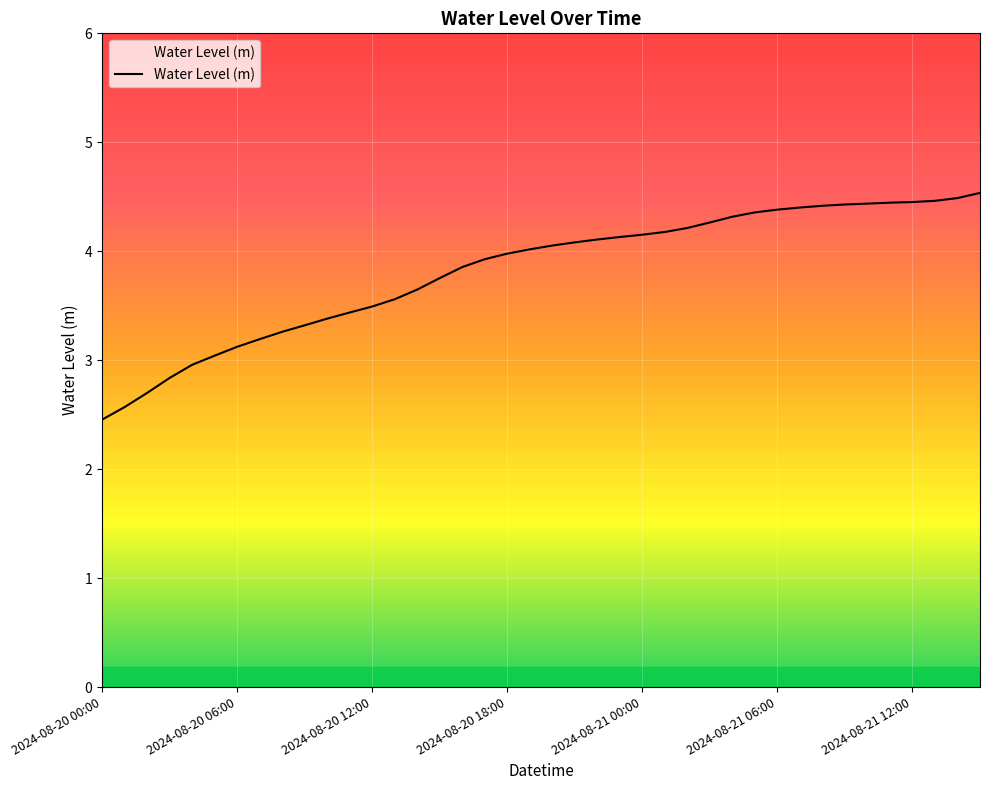

What is the difference between the maximum and minimum values?

2.1